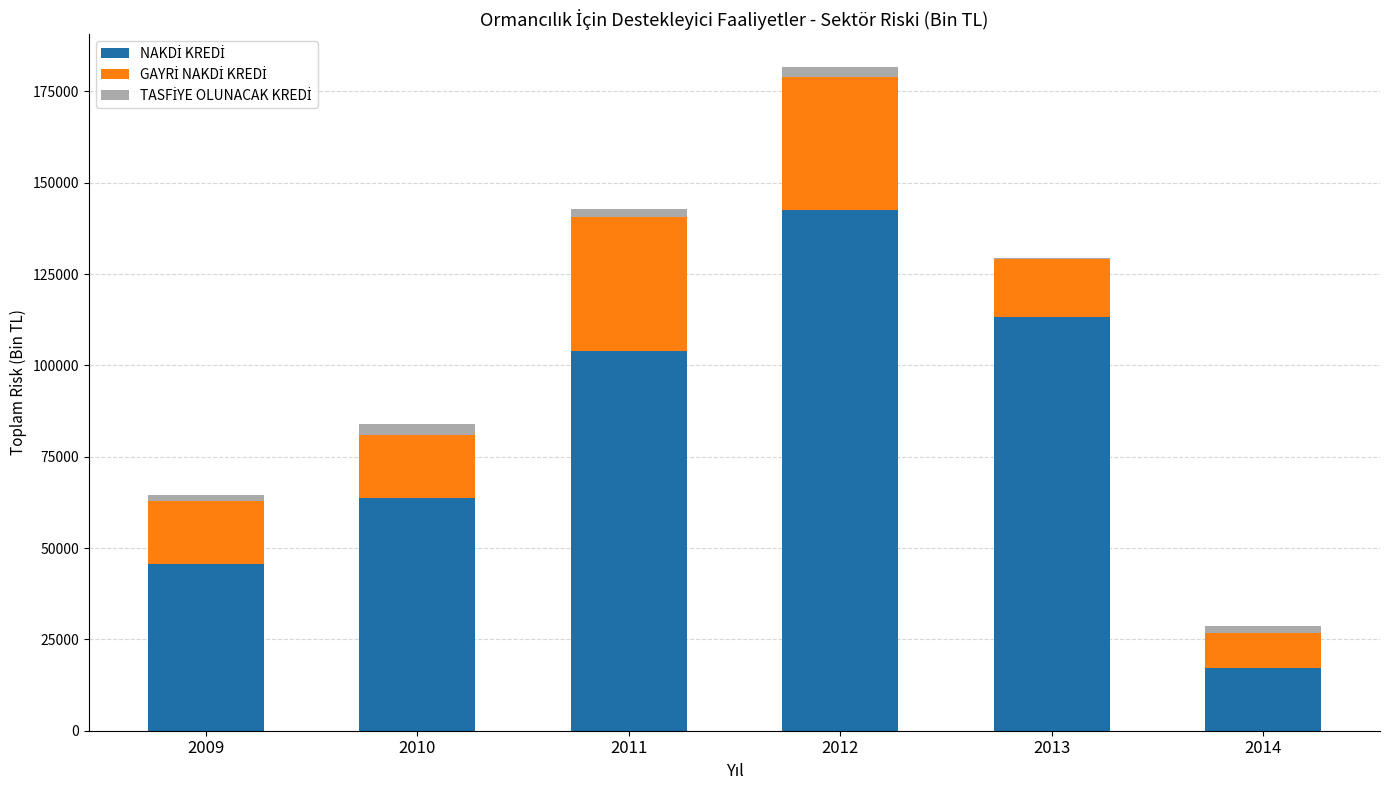

Count the number of categories in the chart.

6